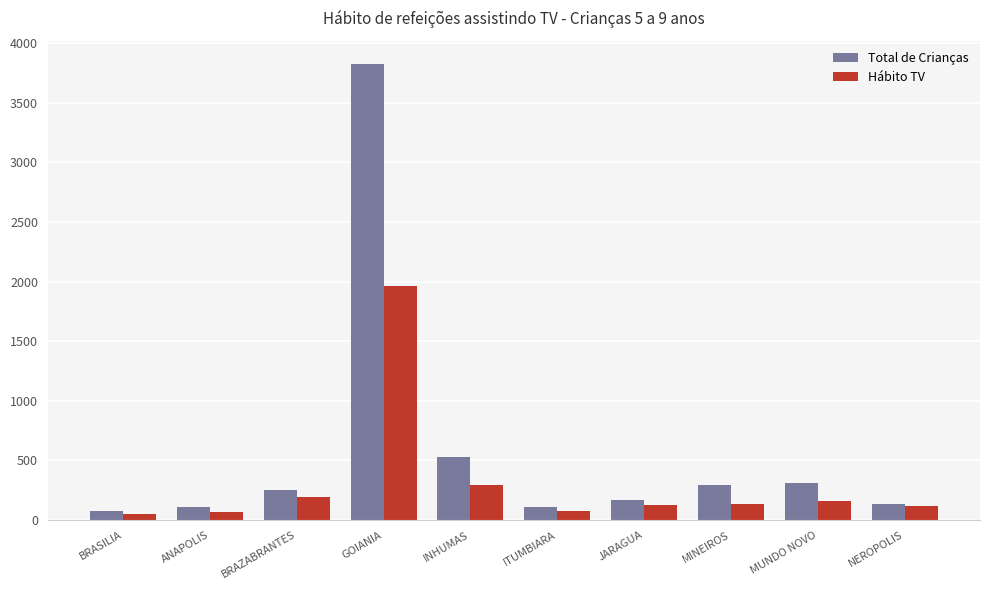

Is the value of Total de Crianças at MUNDO NOVO greater than the value of Hábito TV at MINEIROS?

Yes